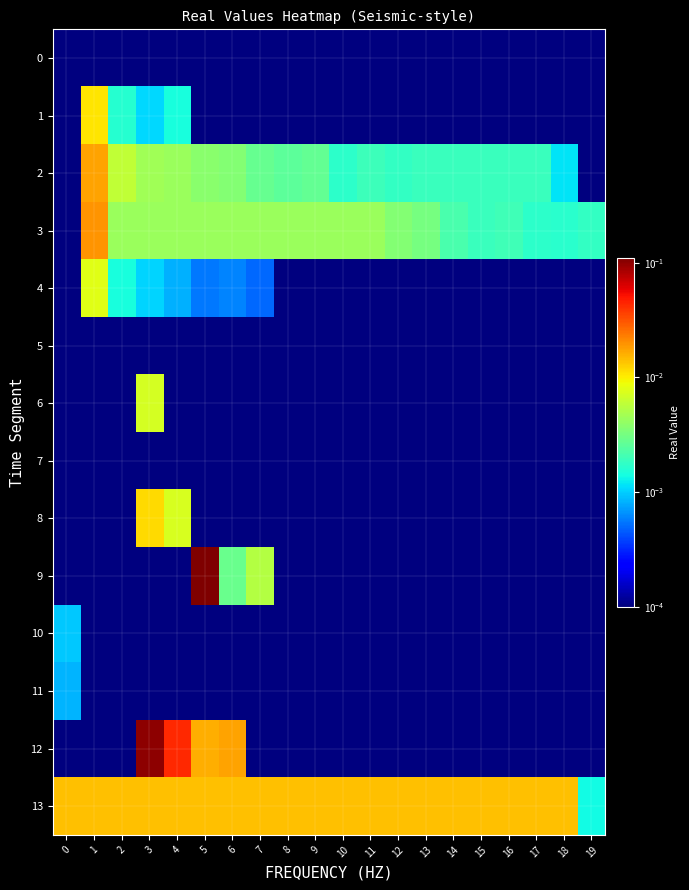

Rank the series at 17 from highest to lowest value.

13, 2, 3, 0, 1, 4, 5, 6, 7, 8, 9, 10, 11, 12